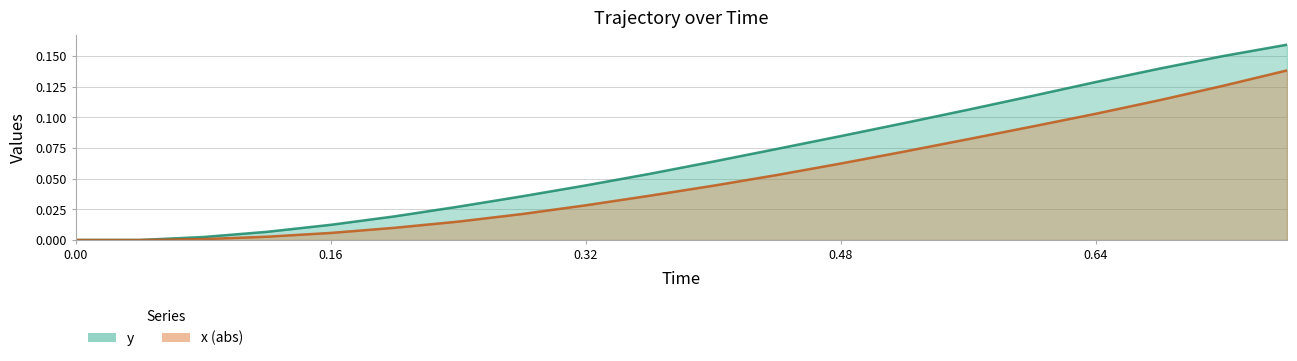

Does the chart have visible grid lines?

Yes